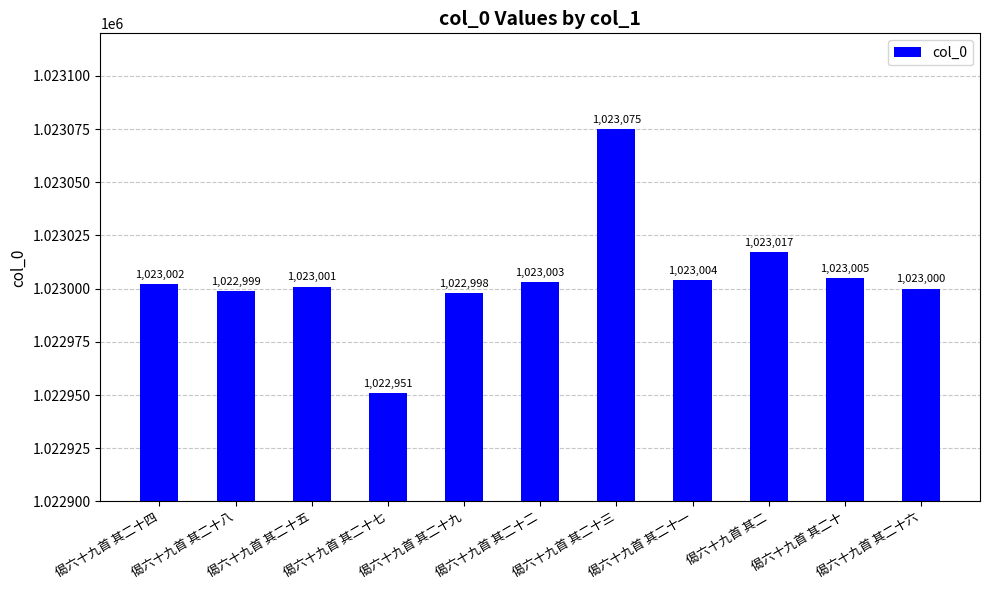

The value at 偈六十九首 其二十一 is 448847. True or false?

False